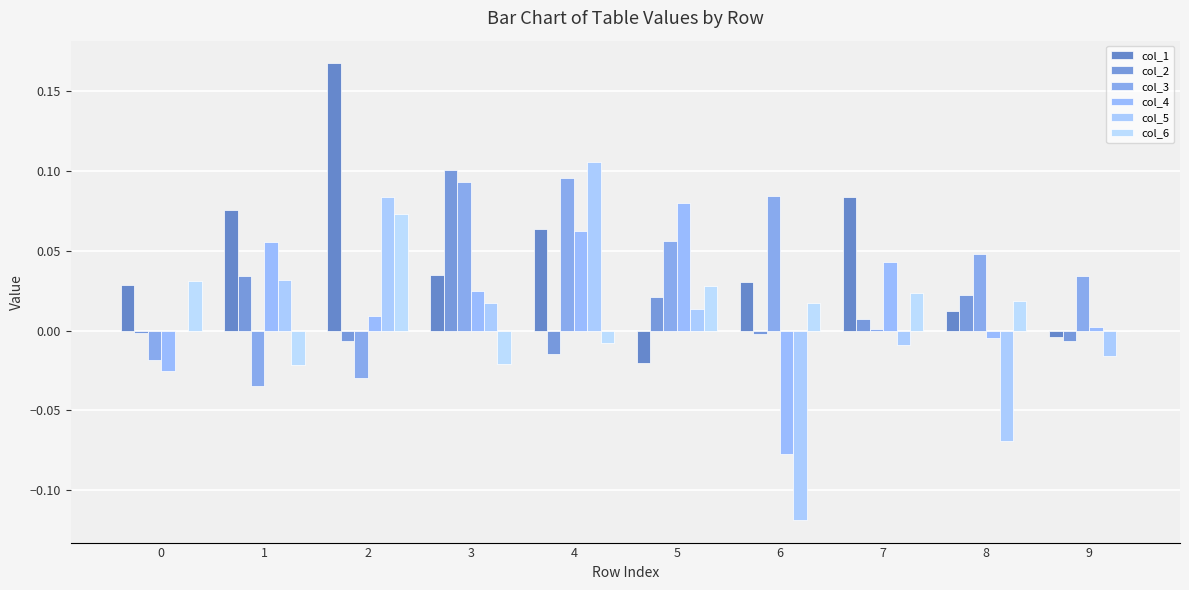

What is the difference between the col_5 values at 0 and 4?

0.1